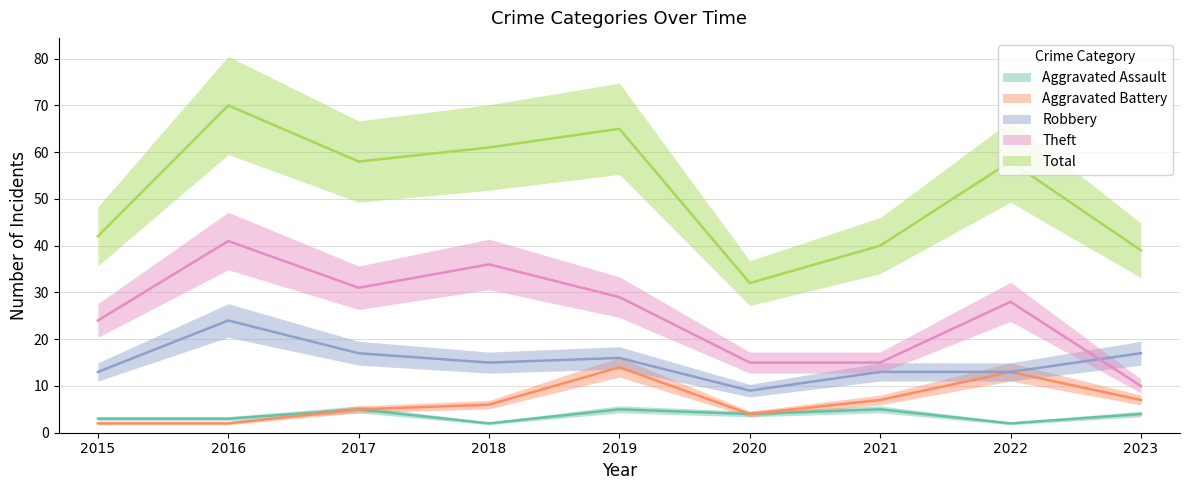

What is the sum of the Total values at 2023 and 2018?

100